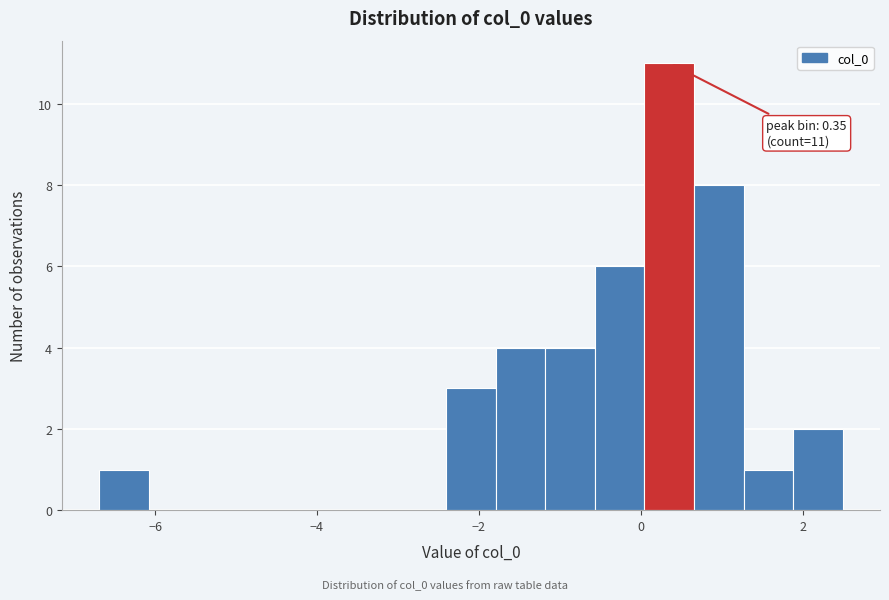

Around what value on the x-axis is the tallest bar? Give the approximate position of its centre, as read against the axis.

0.4